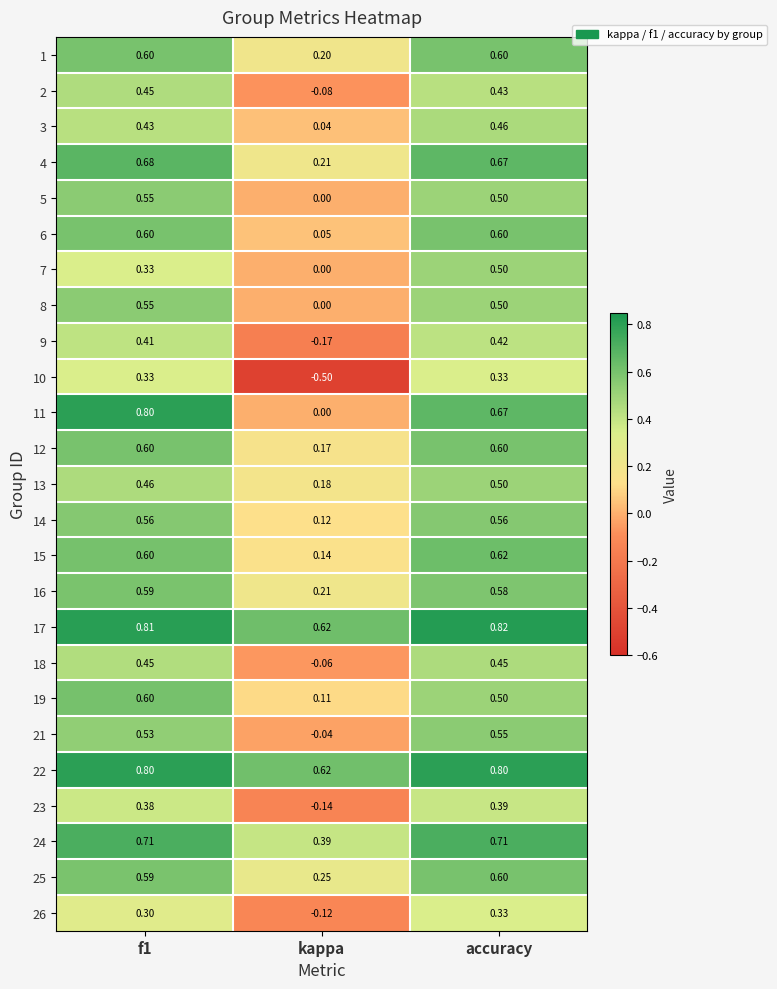

What is the difference between the highest and lowest values at f1?

0.5